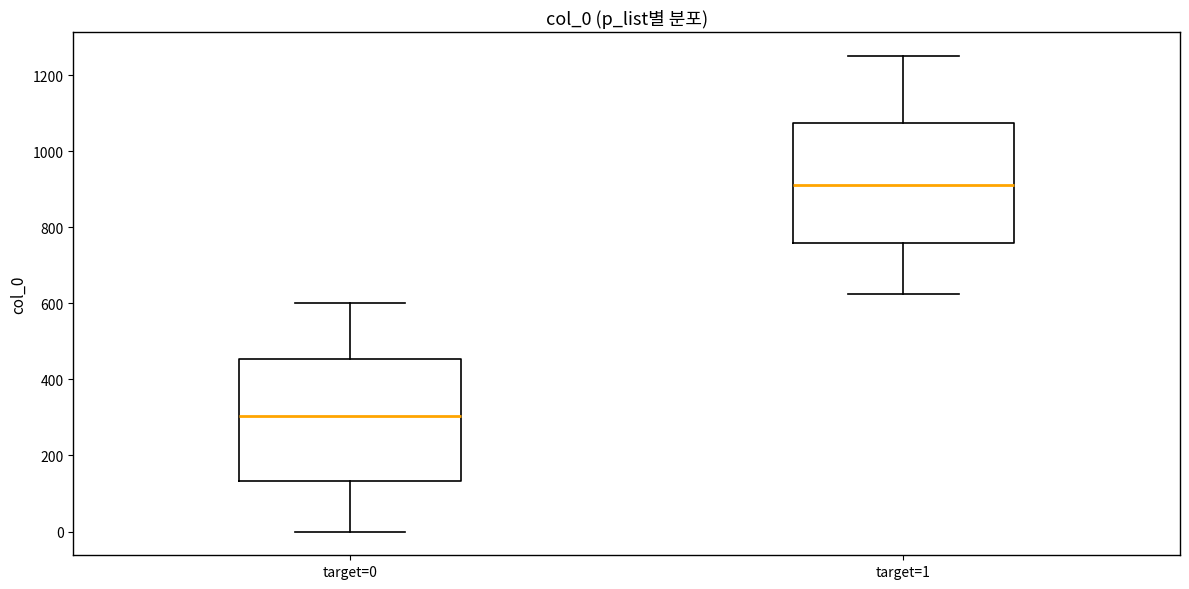

Reading left to right, transcribe this box plot: for each box, give where its median line is, the range the box spans, and where its two whiskers end, as read against the y-axis. The values are not printed on the chart, so give them approximately, as read against the axis.

target=0: median 300, box 140 to 460, whiskers 0 to 600
target=1: median 920, box 760 to 1080, whiskers 620 to 1260